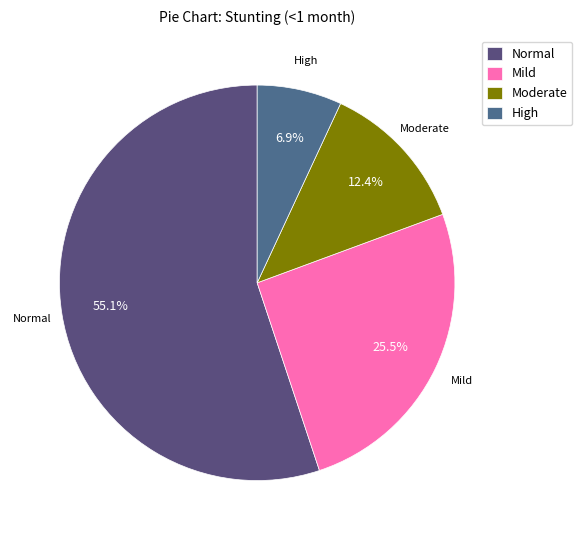

Is Moderate the majority of the pie?

No